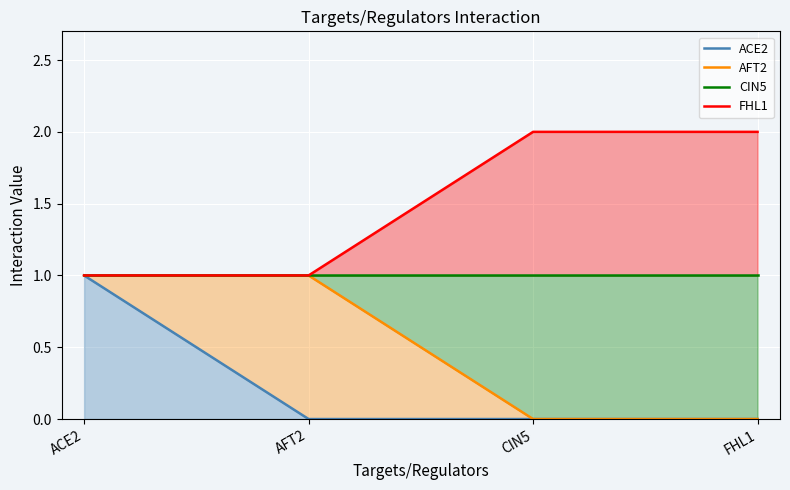

Between CIN5 and FHL1, which series saw the biggest shift?

ACE2